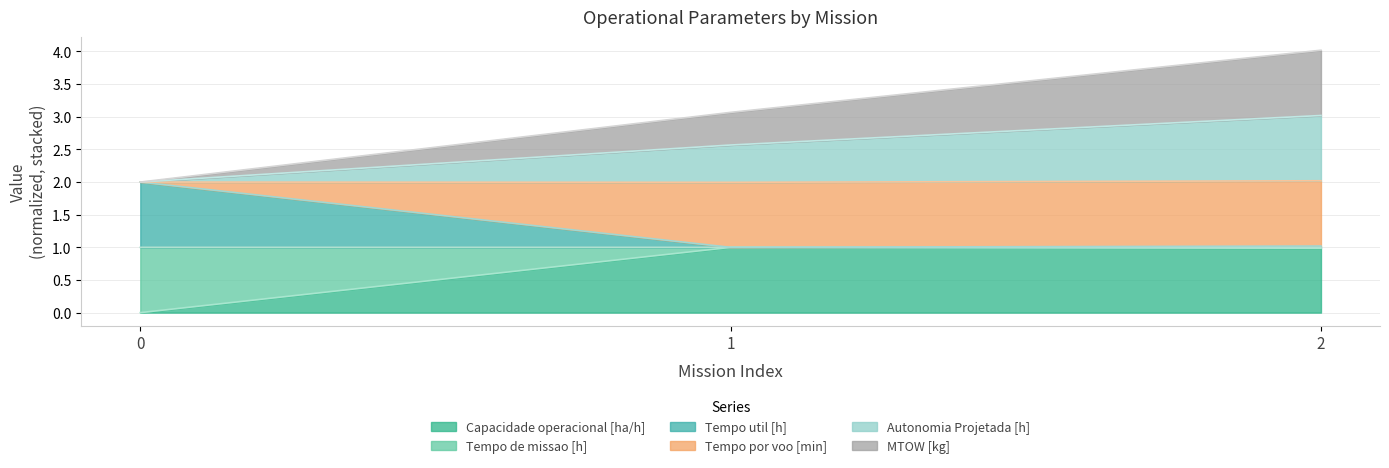

The Capacidade operacional [ha/h] series shows 1.0 at 2. True or false?

True